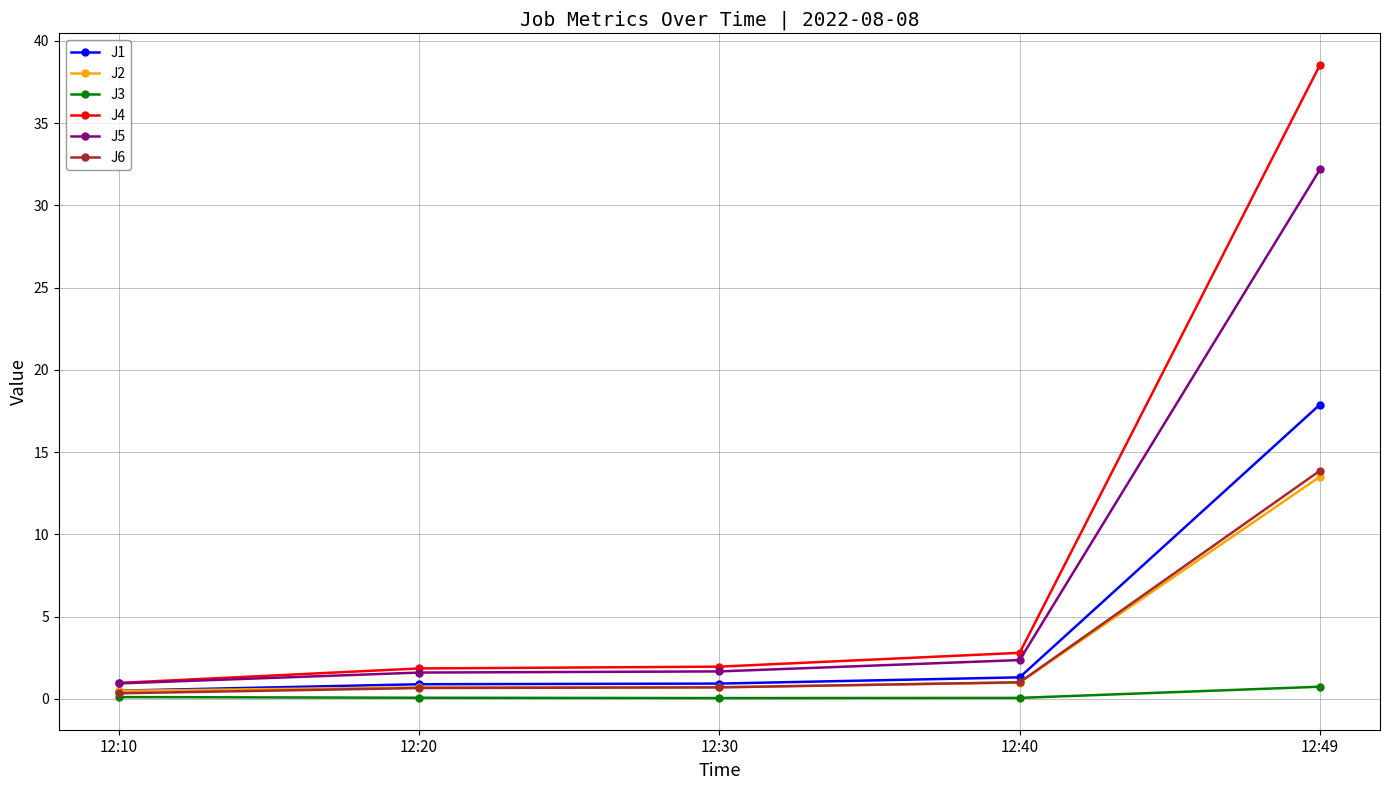

At which label does J5 first exceed 1?

12:20